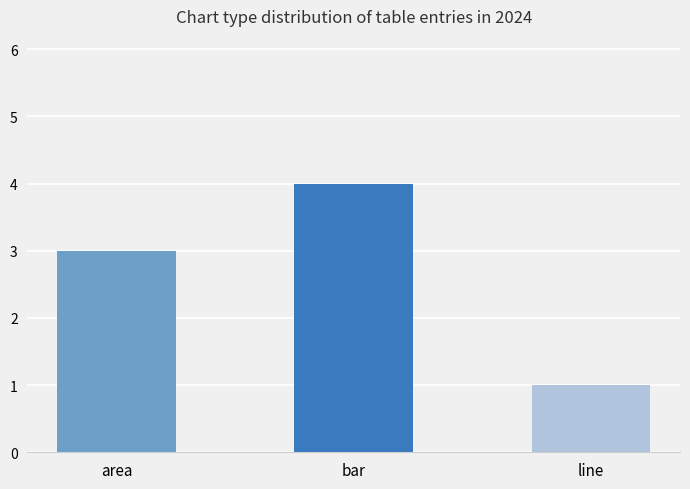

Between bar and line, which is larger?

bar